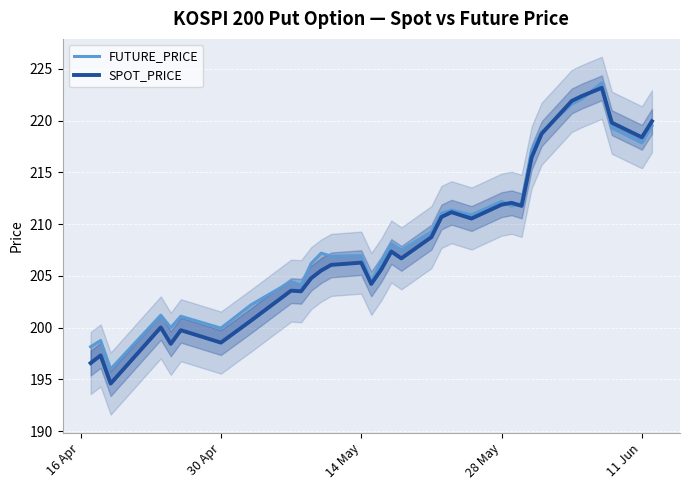

How many times do FUTURE_PRICE and SPOT_PRICE cross each other?

5